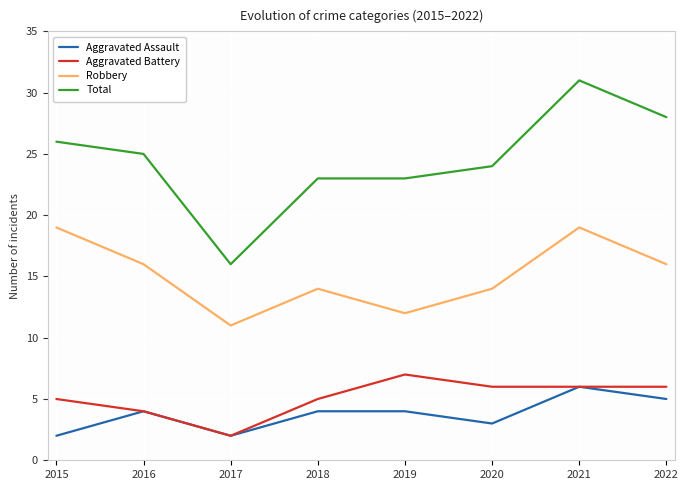

True or false: Robbery has more than 2 interior local peaks.

False